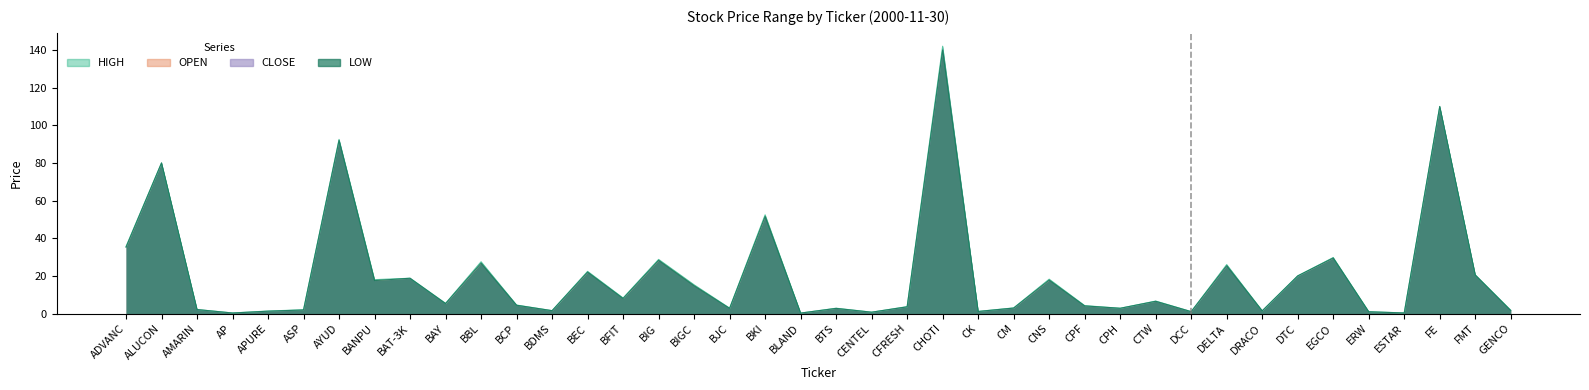

At EGCO, list the series in order from smallest to largest.

LOW, HIGH